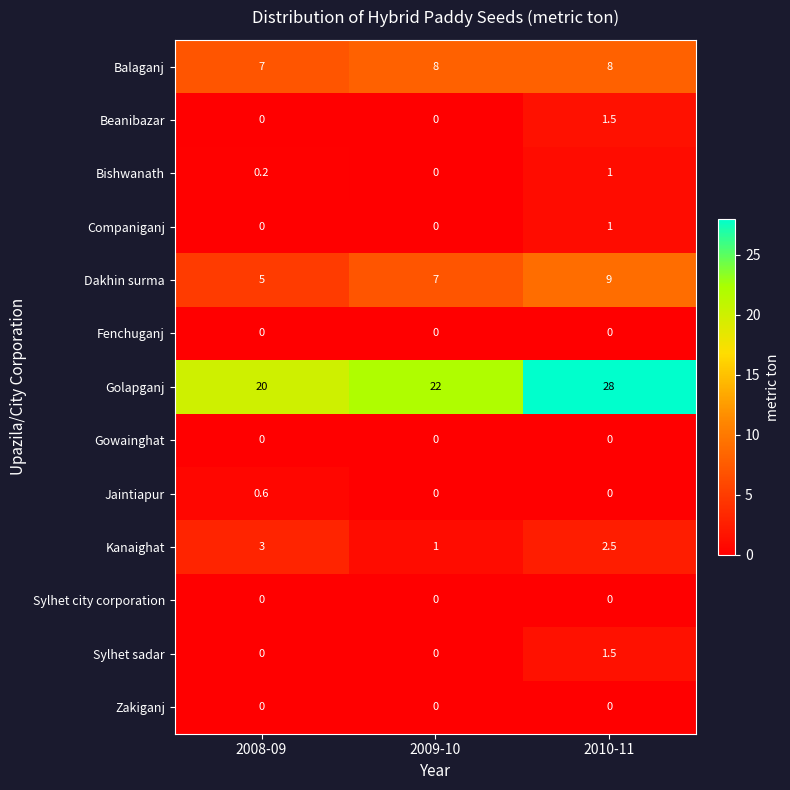

How many distinct data groups are displayed?

13